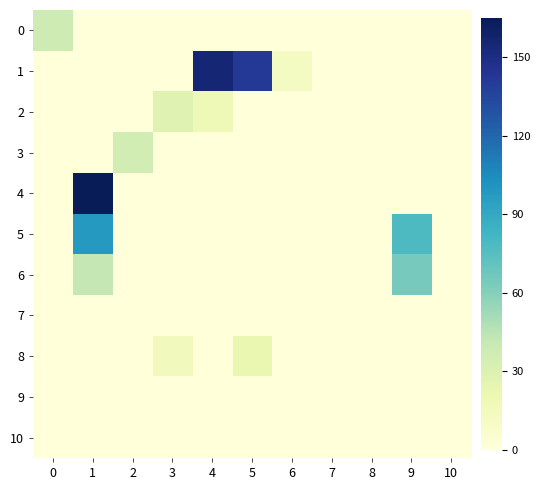

Which series changed the most between 2 and 8?

3